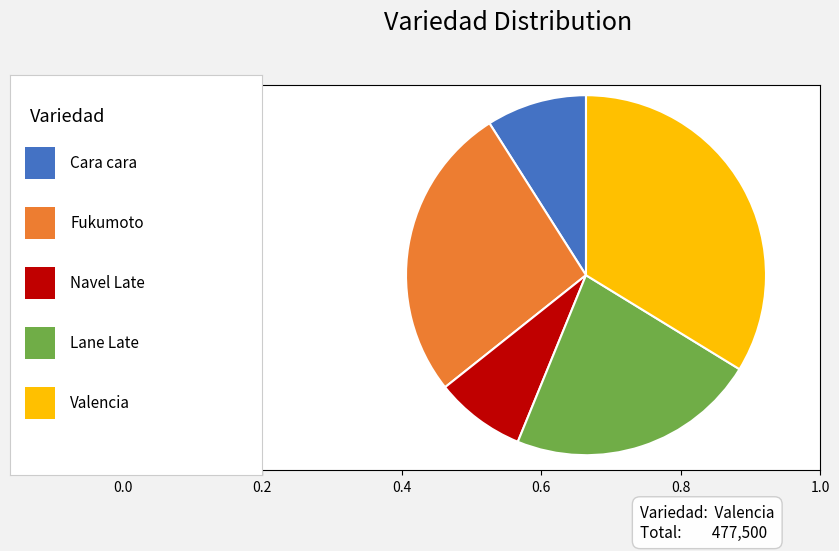

Is there any slice that represents more than half of the pie?

No